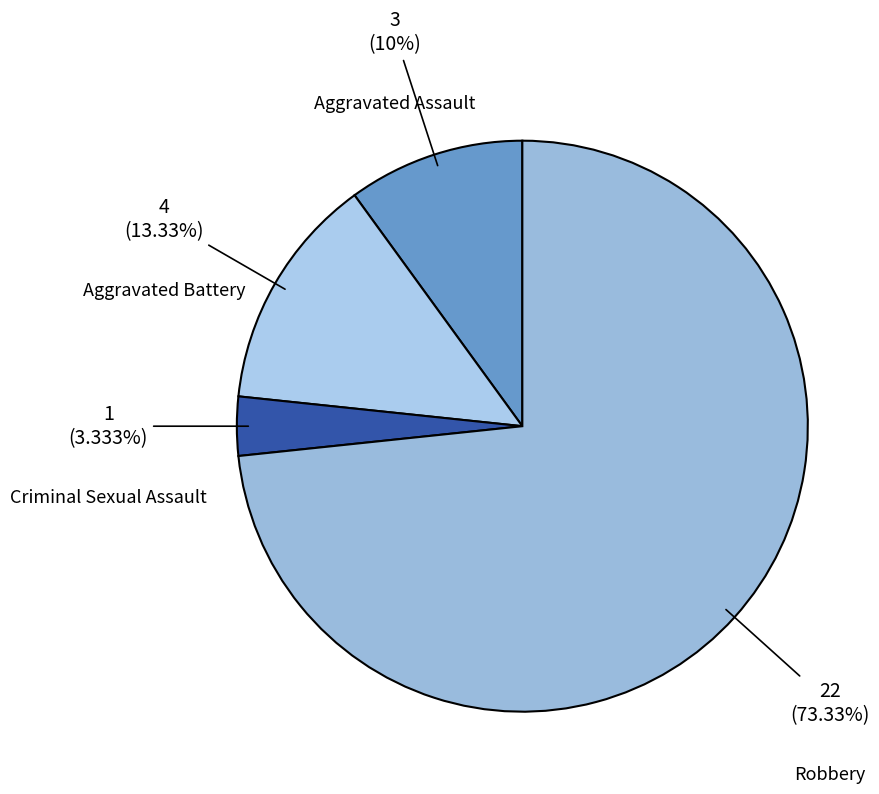

How many segments does this pie chart have?

4